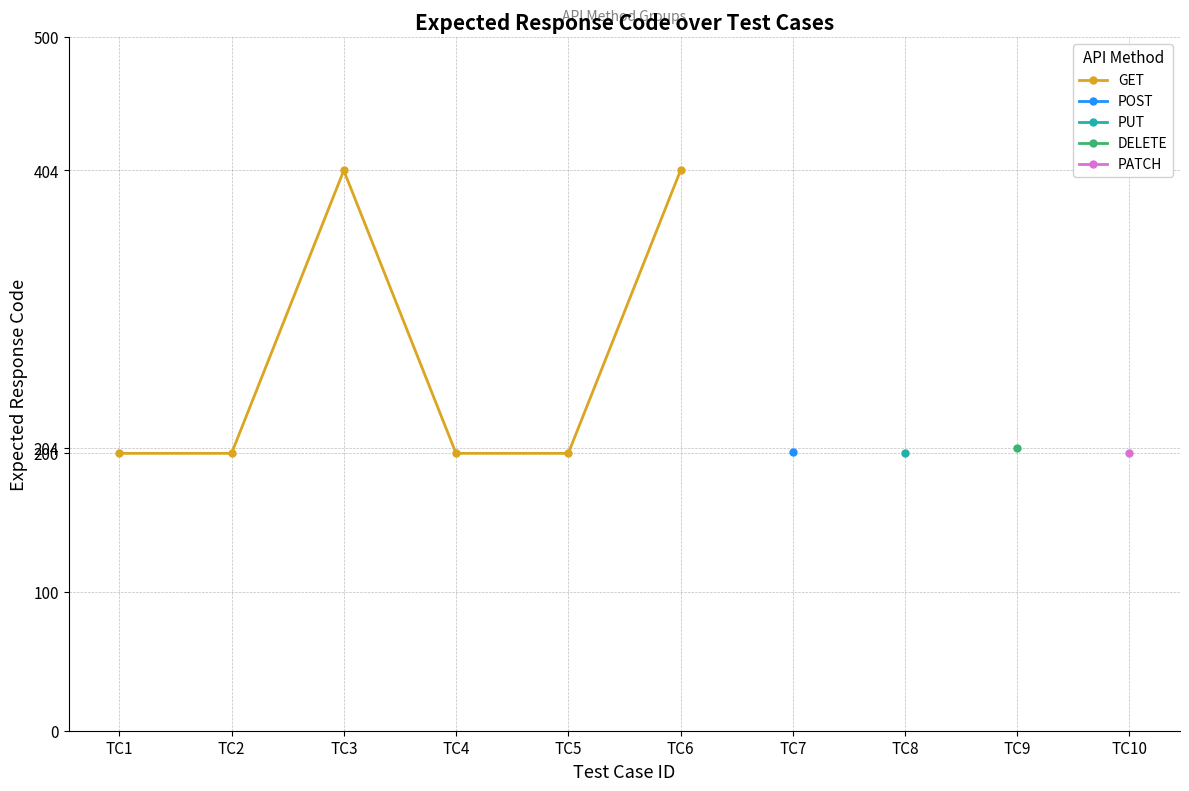

Between TC3 and TC4, which is larger?

TC3